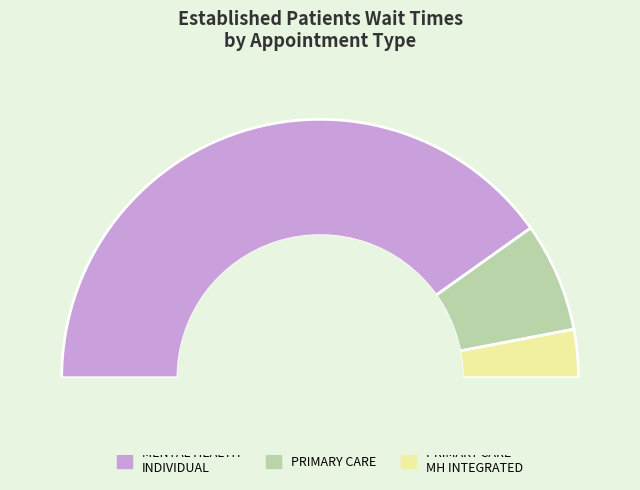

Is there a majority slice in this chart?

Yes